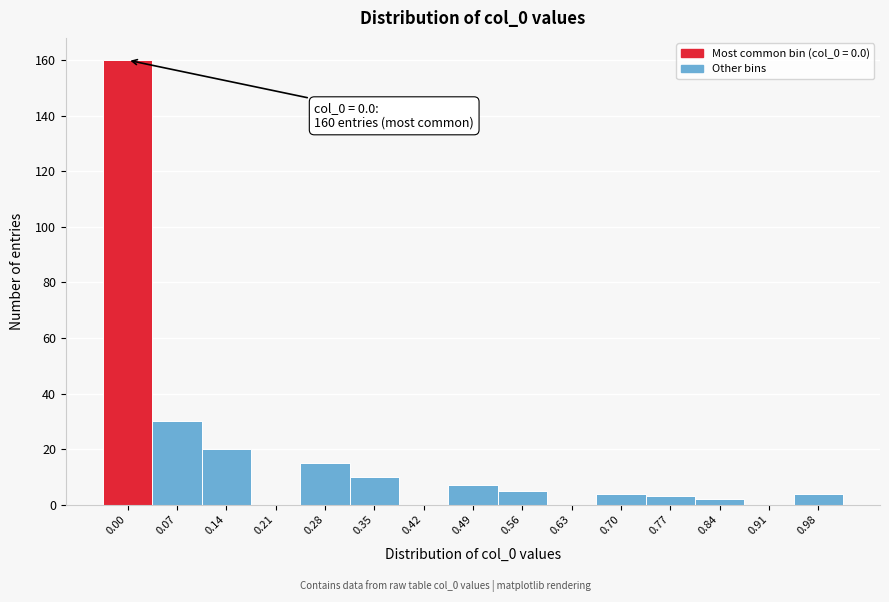

Reading right to left, extract all data points from this chart.

0.98=4	0.91=0	0.84=2	0.77=3	0.70=4	0.63=0	0.56=5	0.49=7	0.42=0	0.35=10	0.28=15	0.21=0	0.14=20	0.07=30	0.00=160